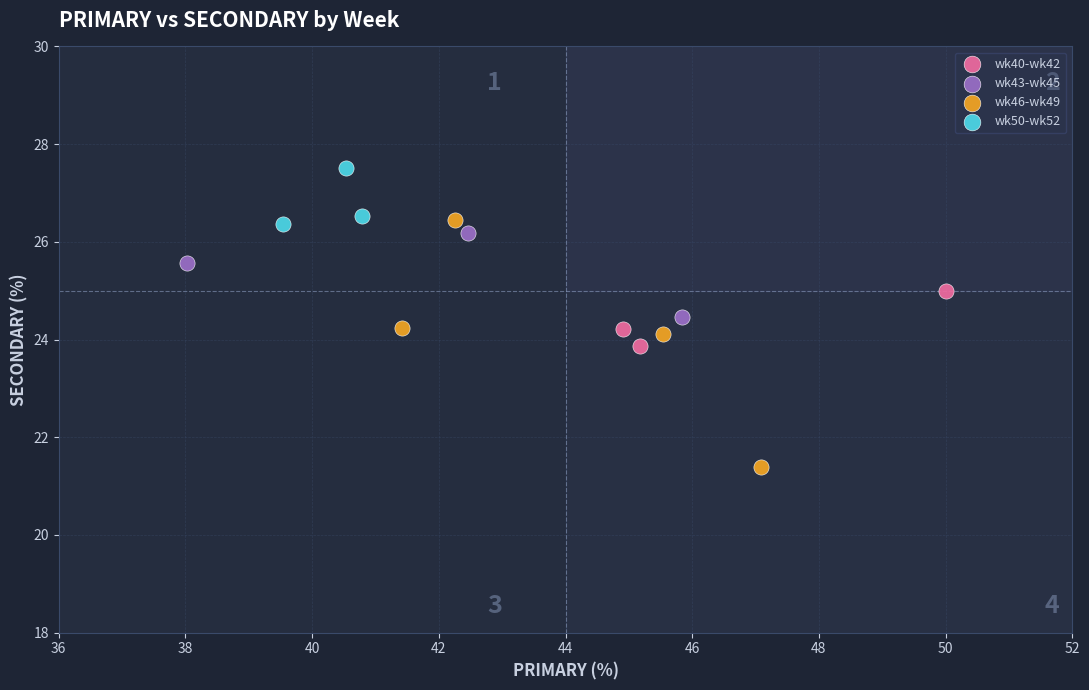

Which series reaches the maximum Y coordinate?

wk50-wk52